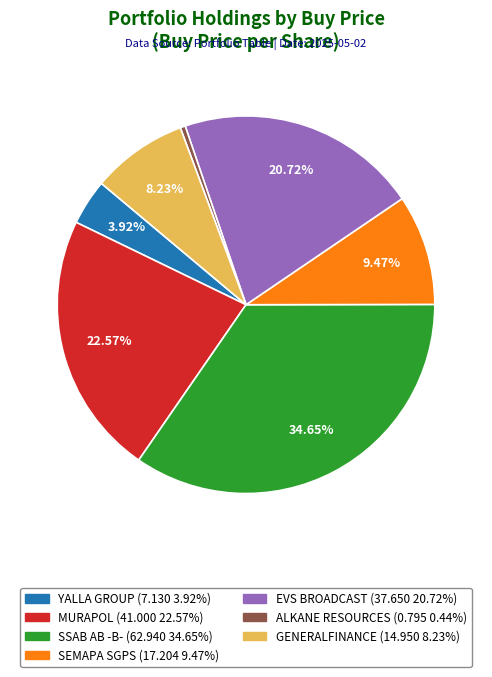

What percentage do EVS BROADCAST and MURAPOL together represent?

43.3%